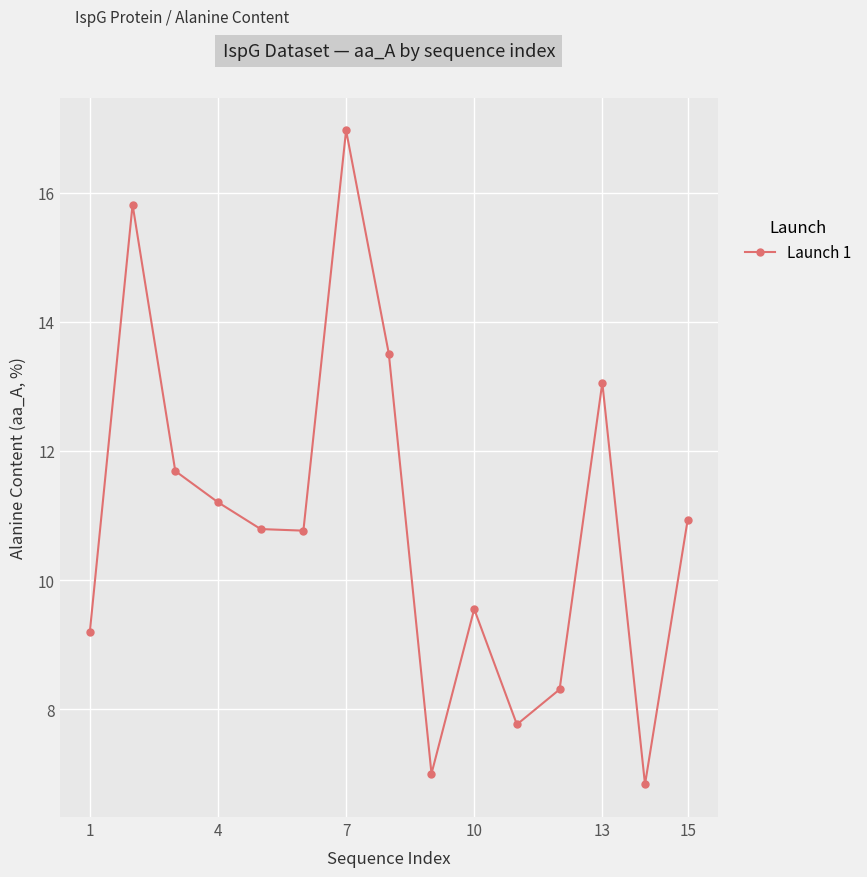

What is the value of the 7th point from the left?

17.0